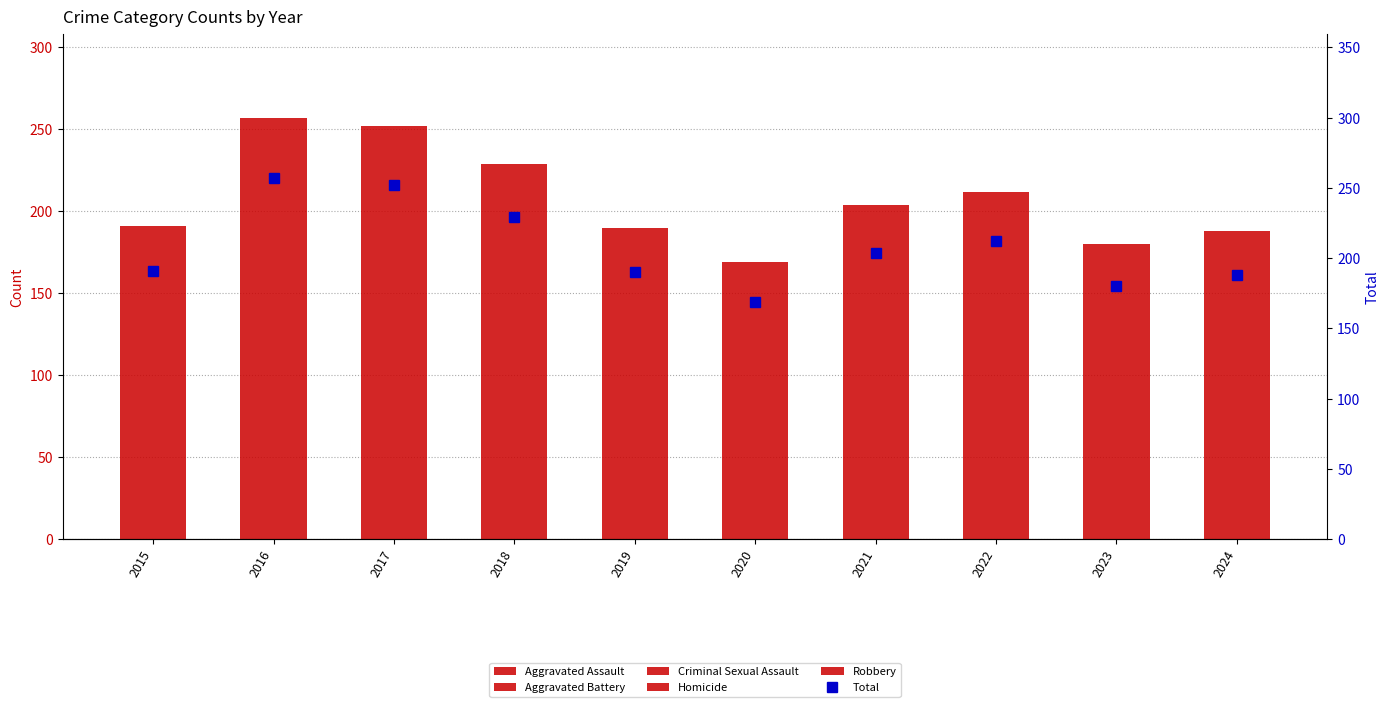

What is the value of the Homicide bar at the 4th from the left?

5